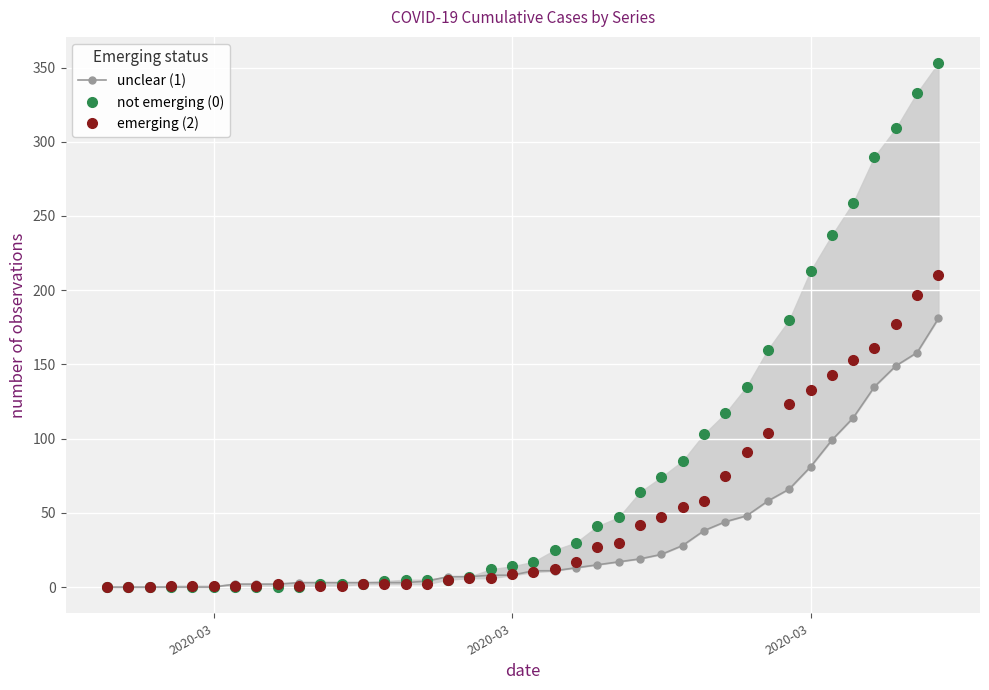

Rank the series by their maximum value, from lowest to highest.

unclear (1), emerging (2), not emerging (0)